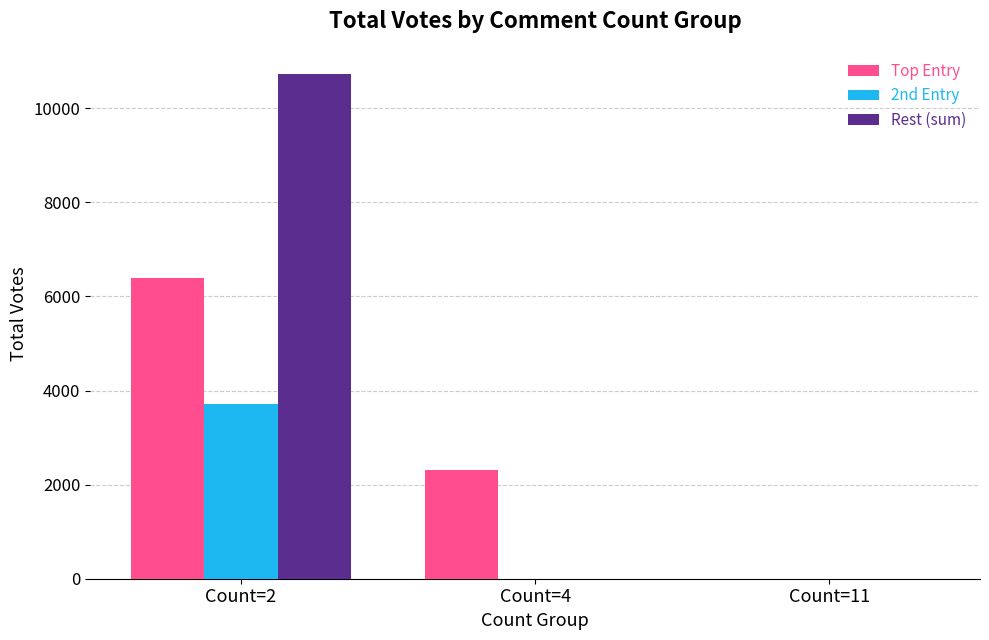

What is the greatest value displayed?

10727